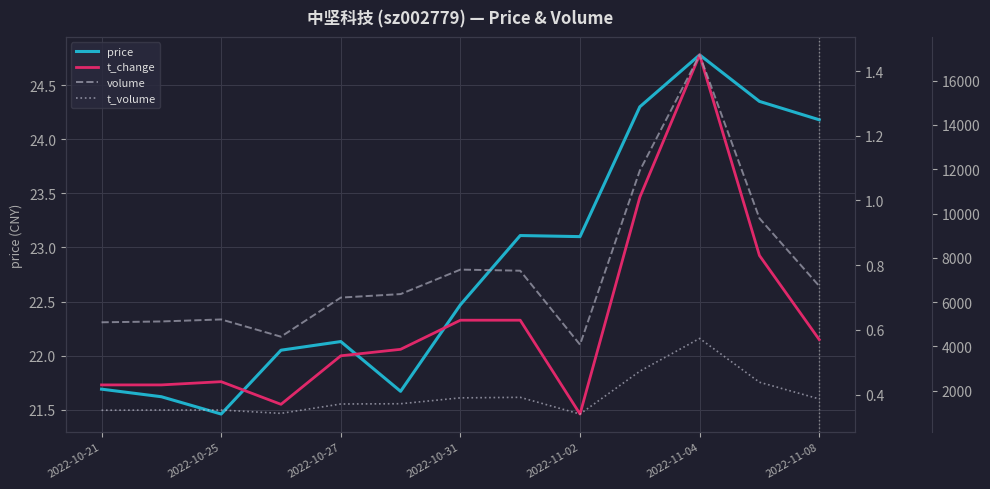

True or false: t_change and t_volume cross at least once.

False